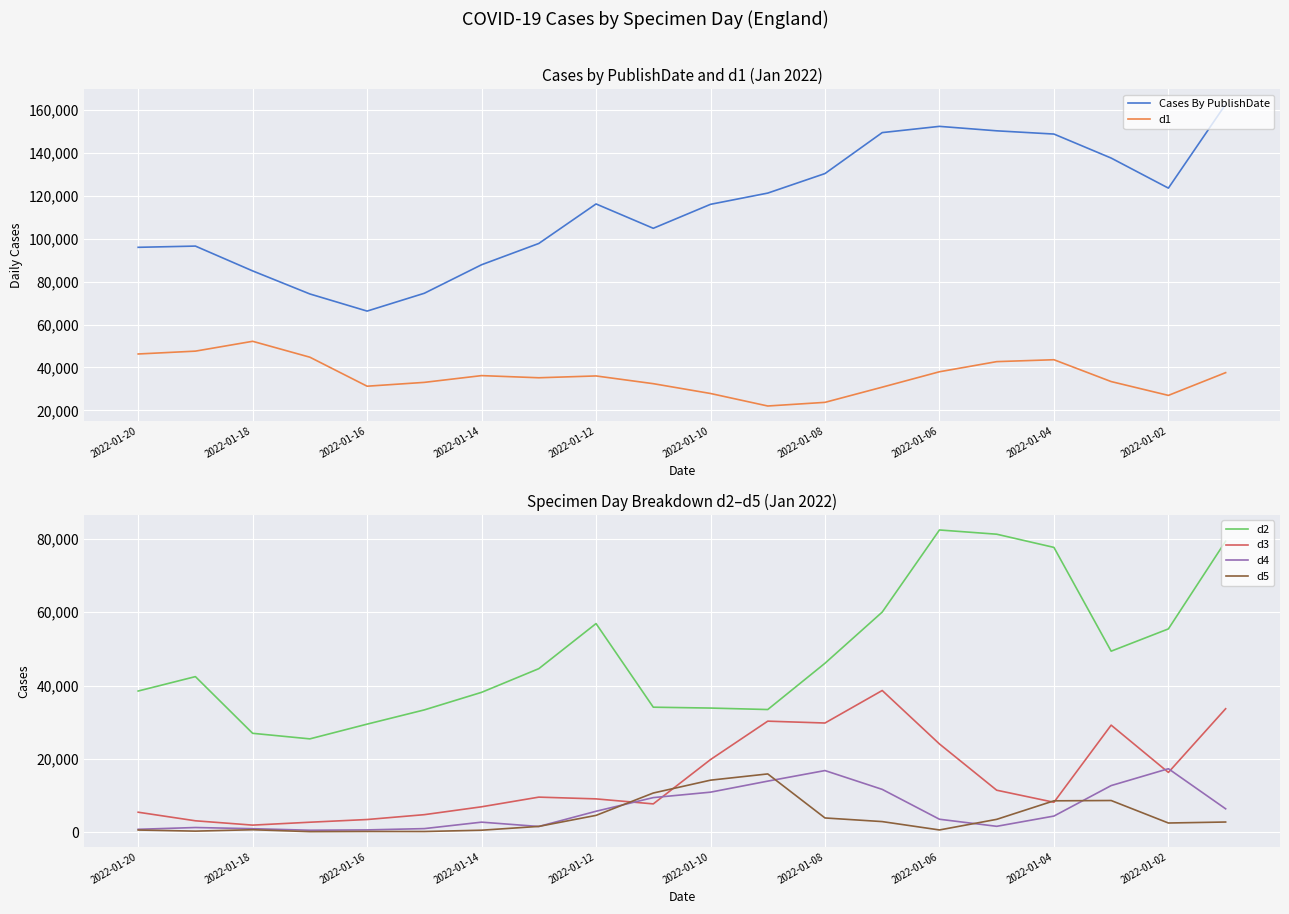

Which series ends up on top after the final intersection of d3 and d4?

d3